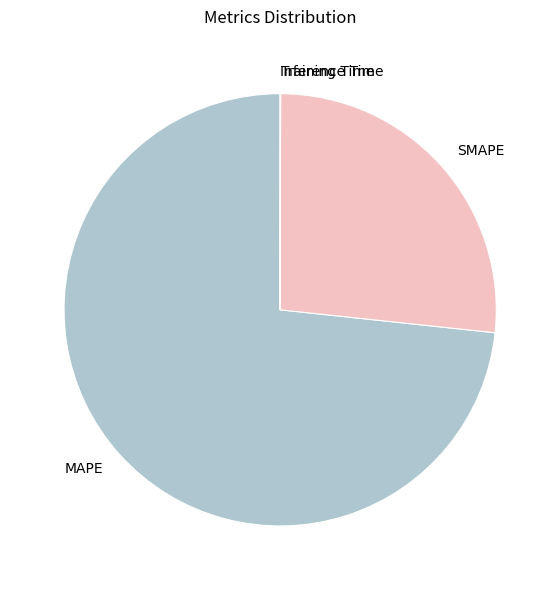

What is the majority slice?

MAPE